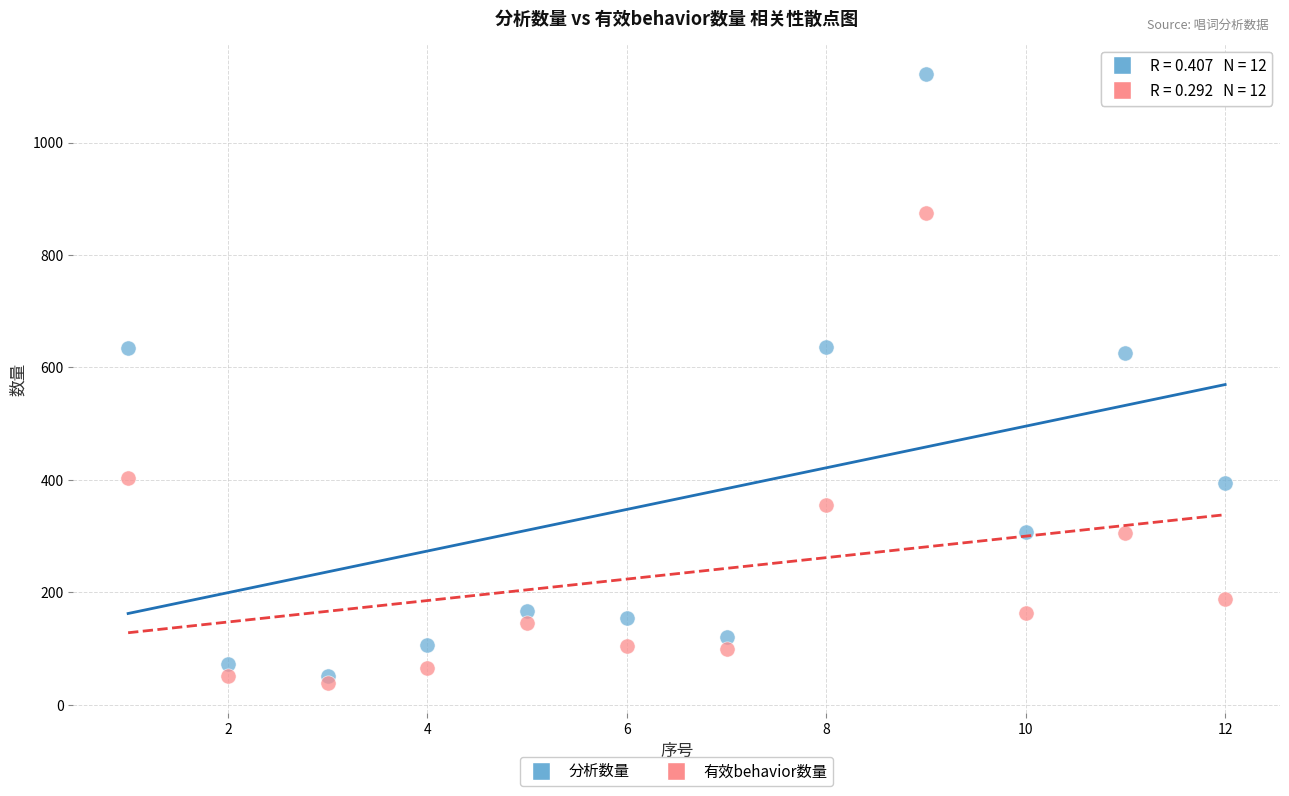

Which series has the widest spread of Y values?

分析数量